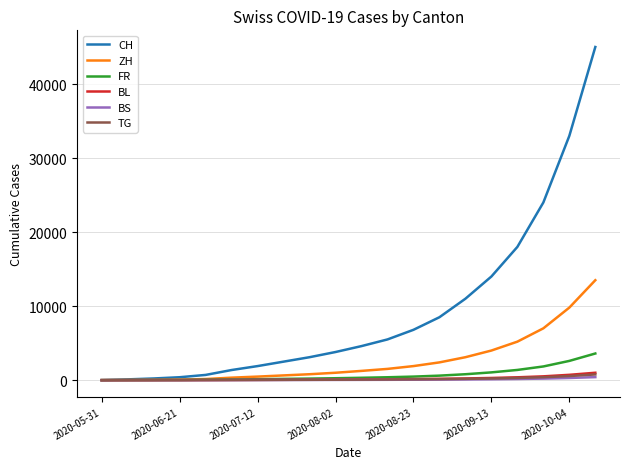

What is the highest value of the CH series?

45000